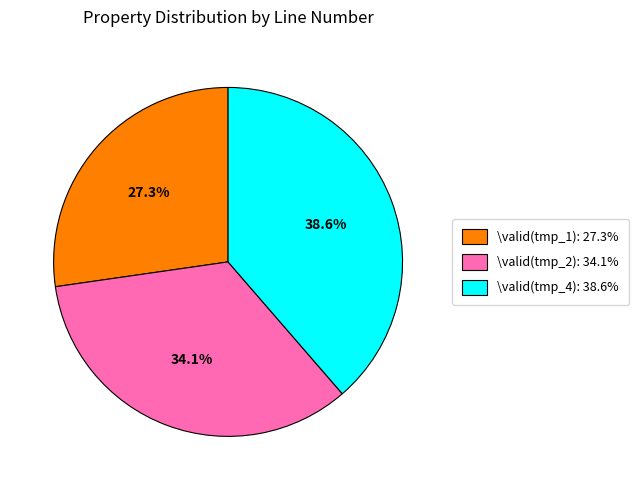

What is the total percentage of \valid(tmp_2) and \valid(tmp_1)?

61.4%